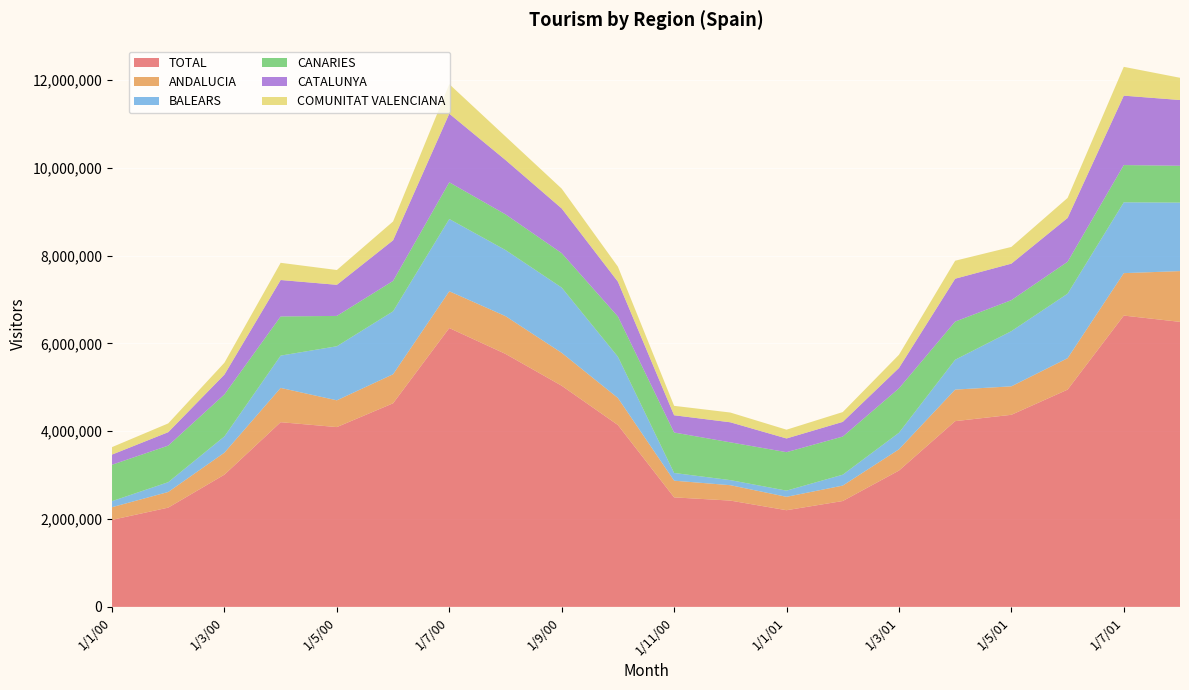

Reading left to right, what are all the values shown in this chart?

TOTAL: 1981949	2260826	3012281	4206767	4095338	4637337	6351156	5762420	5036948	4142325	2494391	2421190	2201838	2411357	3104861	4230508	4375083	4948190	6635181	6491773
ANDALUCIA: 288855	356390	500965	780529	609661	661327	837916	860101	749738	615732	380125	350634	305077	351367	484284	718589	648329	715739	966463	1156139
BALEARS: 137781	223253	370031	736225	1231466	1433563	1645507	1505723	1486479	939990	175887	115718	141019	248604	377231	680619	1256931	1469734	1613199	1560533
CANARIES: 828789	833005	956457	891612	690825	692013	836059	812536	783694	916114	921304	860413	875825	868119	1010995	868545	706084	726407	848160	838912
CATALUNYA: 231524	305927	451997	830173	708556	925173	1562876	1238121	1018024	793408	393000	456760	312346	334515	464236	976582	831515	998289	1581151	1497405
COMUNITAT VALENCIANA: 170221	199739	270505	391718	336849	428866	672643	536316	451026	341127	214526	222076	199605	223093	300618	409785	380738	456221	656161	506510